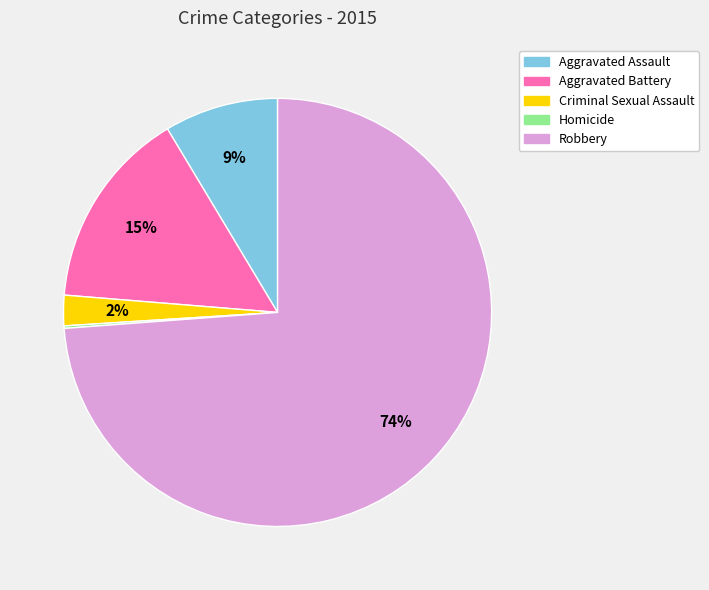

Is it true that Robbery is 74% of the pie?

True